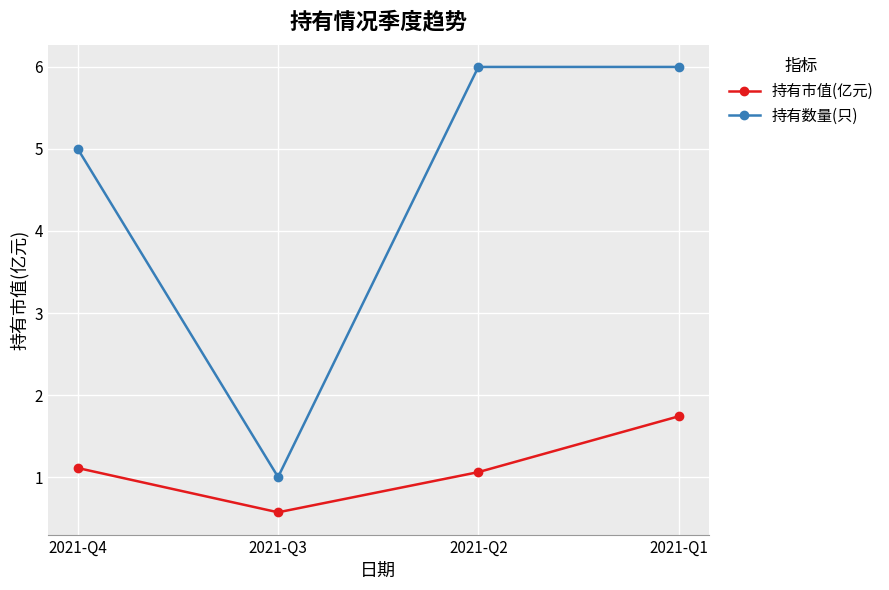

Reading left to right, list all the values displayed in this chart.

持有市值(亿元): 2021-Q4=1.1	2021-Q3=0.6	2021-Q2=1.1	2021-Q1=1.7
持有数量(只): 2021-Q4=5.0	2021-Q3=1.0	2021-Q2=6.0	2021-Q1=6.0